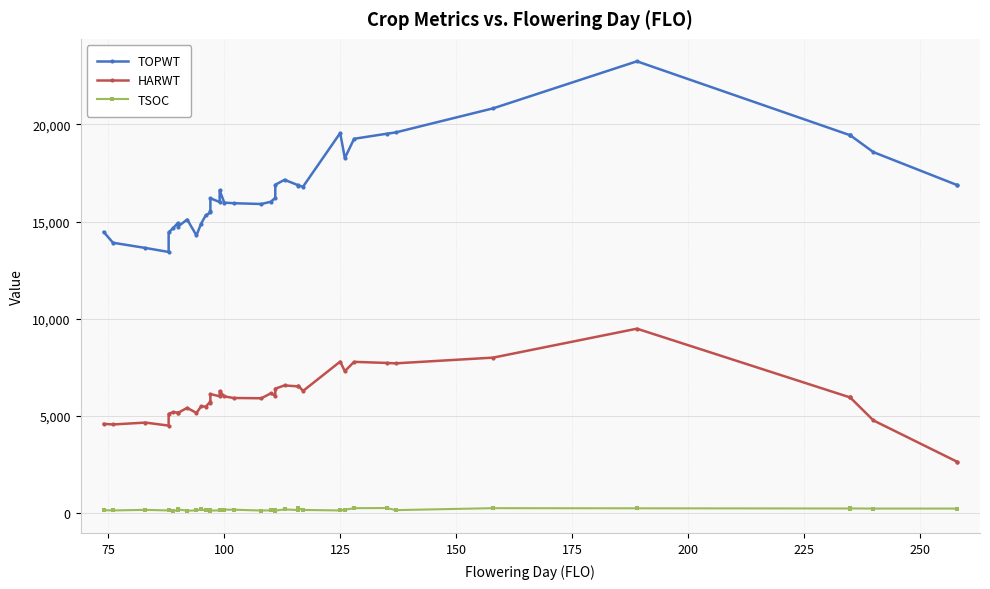

Which series has the largest total across all categories?

TOPWT